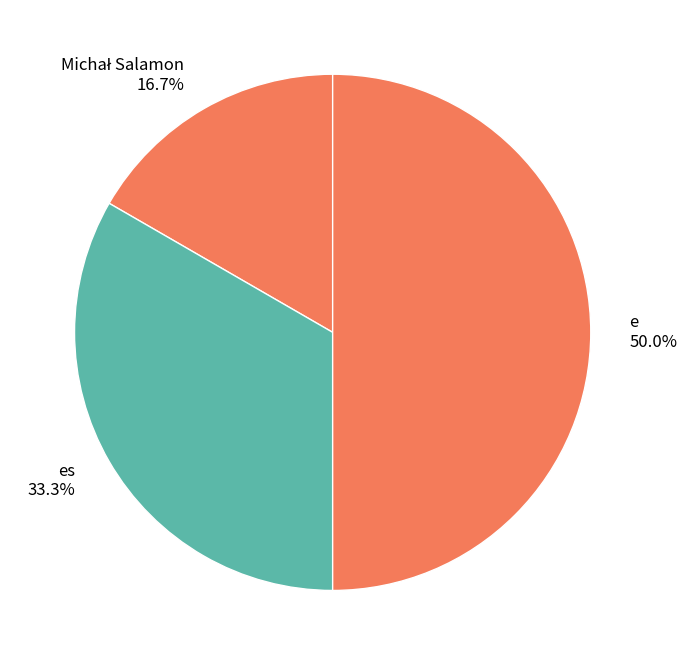

Is it true that es is 26% of the pie?

False